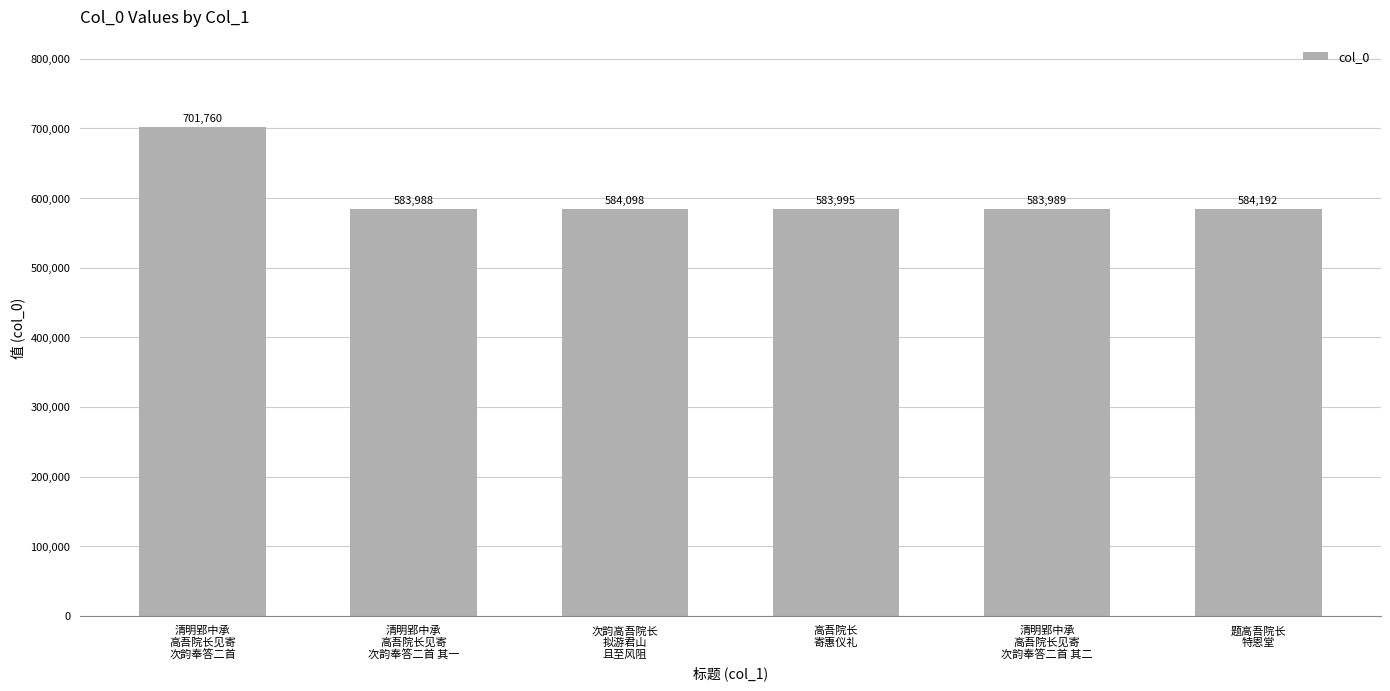

Rank the categories by value from lowest to highest.

清明郢中承
高吾院长见寄
次韵奉答二首 其一, 清明郢中承
高吾院长见寄
次韵奉答二首 其二, 高吾院长
寄惠仪礼, 次韵高吾院长
拟游君山
且至风阻, 题高吾院长
特恩堂, 清明郢中承
高吾院长见寄
次韵奉答二首